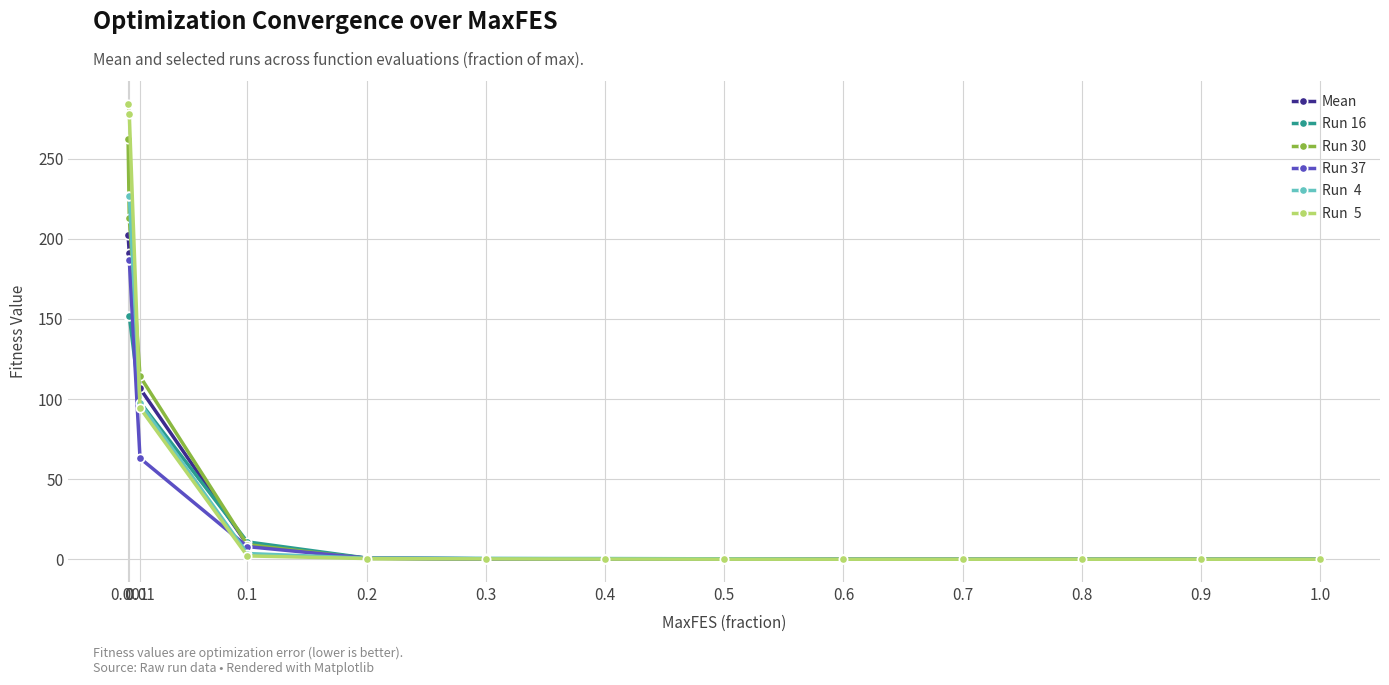

What is the greatest value displayed?

284.2